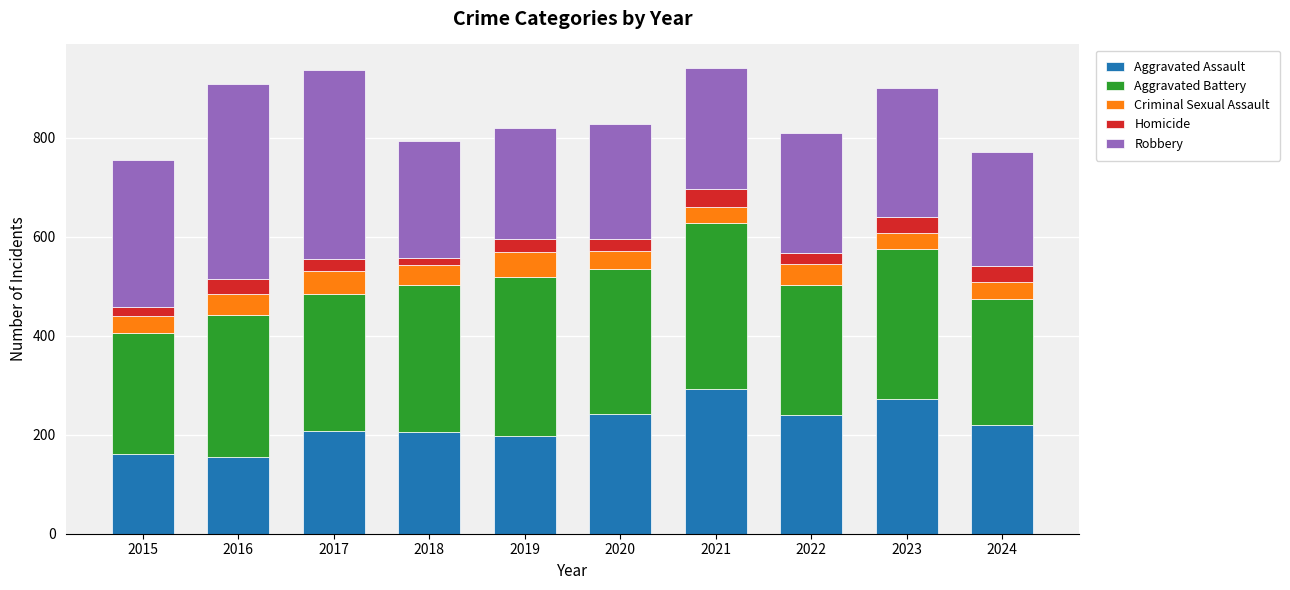

What is the lowest value of the Aggravated Assault series?

154